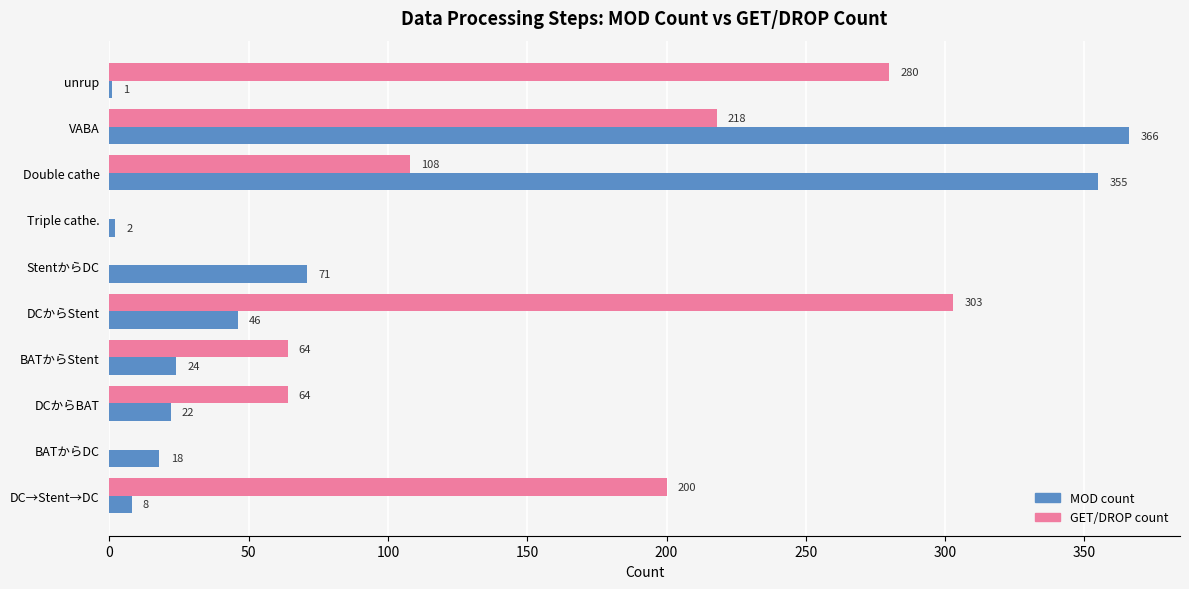

At which label is MOD count closest to 183?

StentからDC